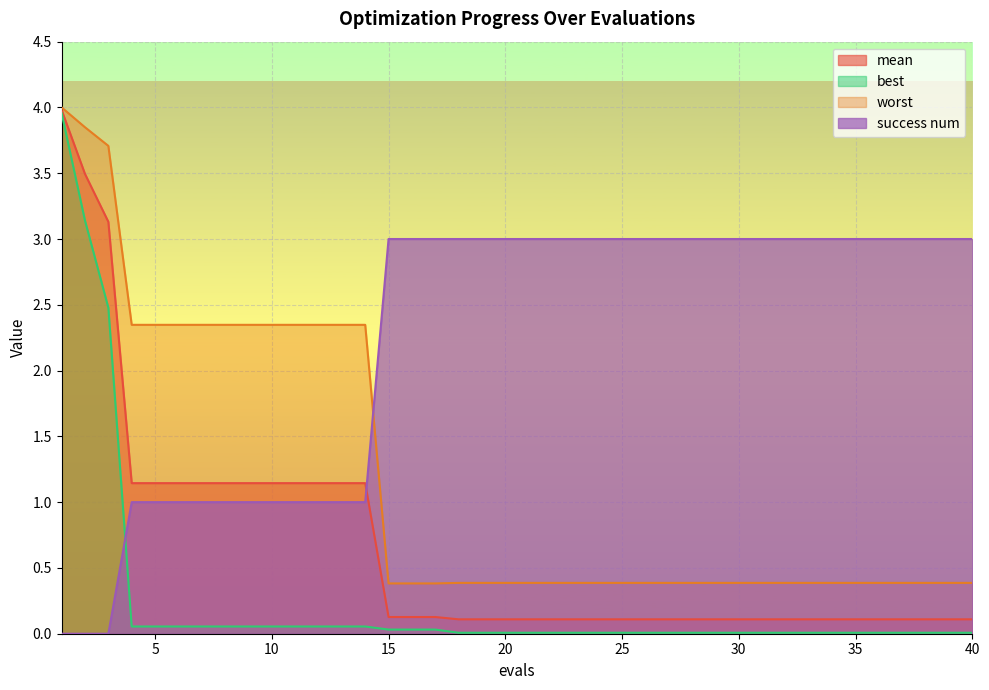

Which has a higher value, 7 or 12?

7